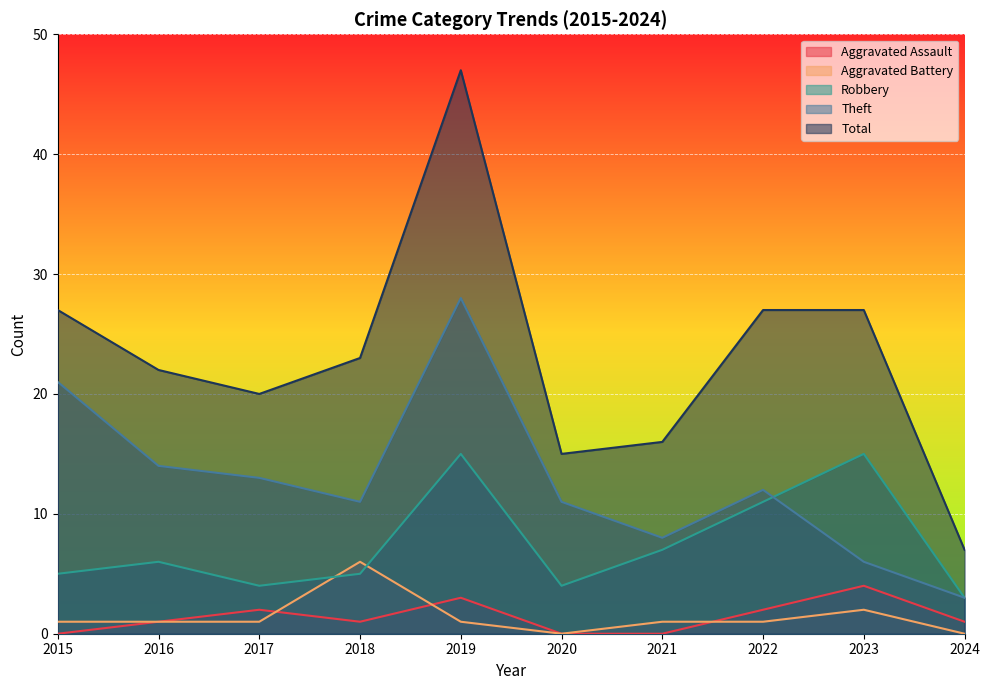

What is the value of the Robbery point at the 4th from the left?

5